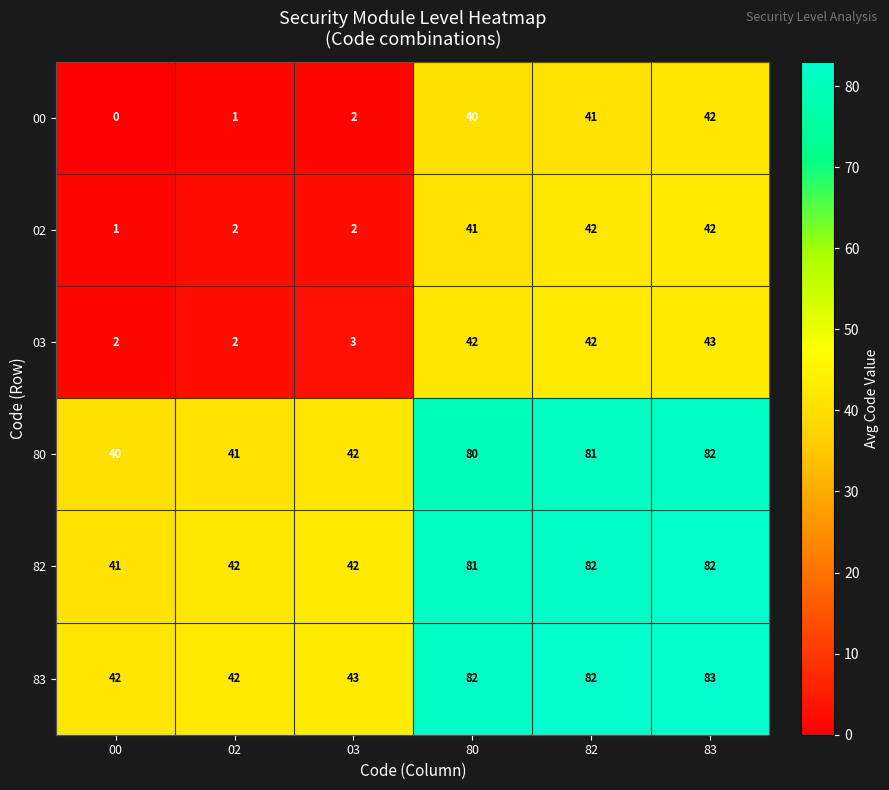

Where is 03 nearest to the value 22?

03